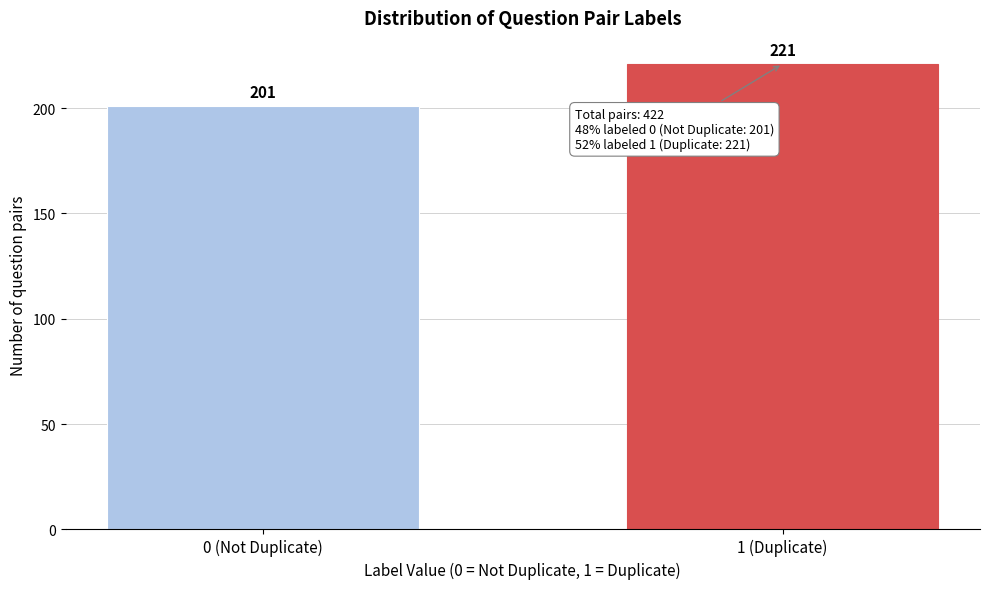

Reading left to right, what are all the values shown in this chart?

201	221